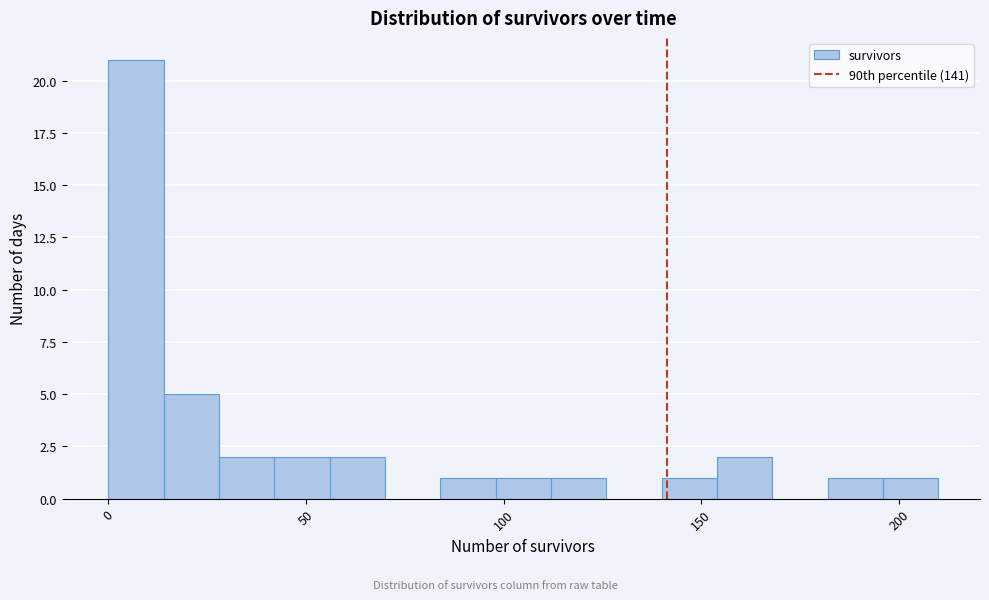

Around what value on the x-axis is the tallest bar? Give the approximate position of its centre, as read against the axis.

5